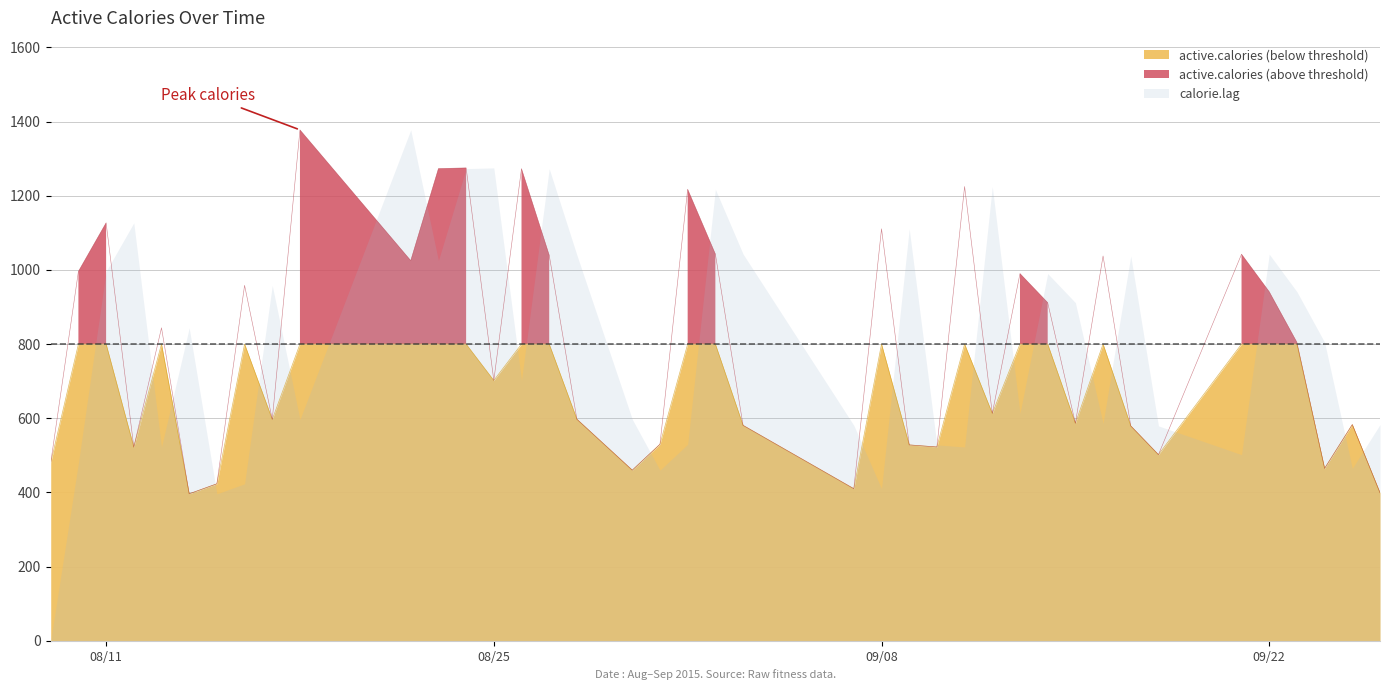

What is the maximum value for active.calories (below threshold)?

800.0